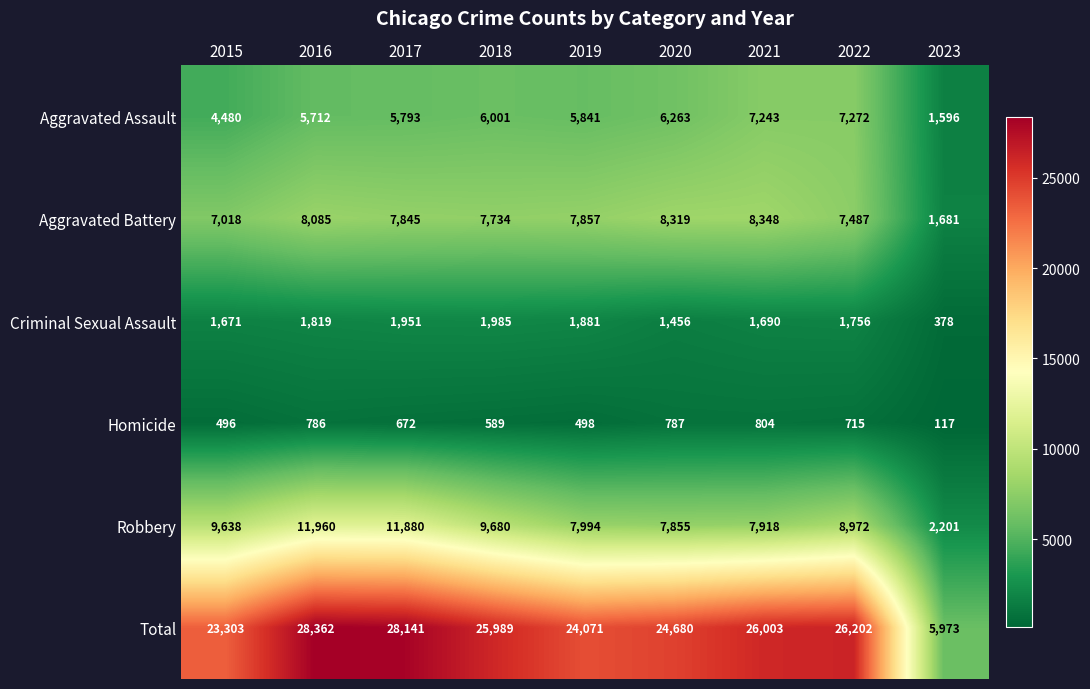

How many distinct data groups are displayed?

6